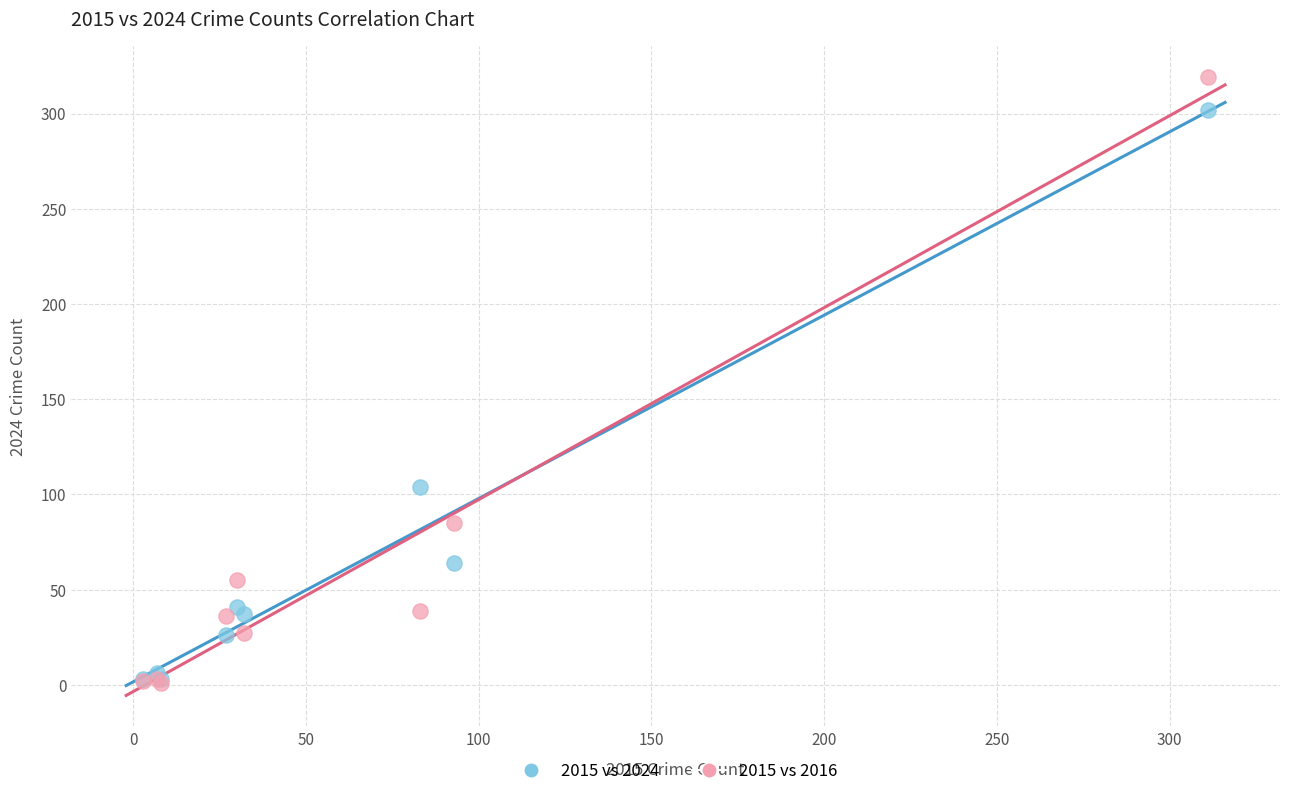

In the 2015 vs 2016 series, what Y value is closest to 160?

85